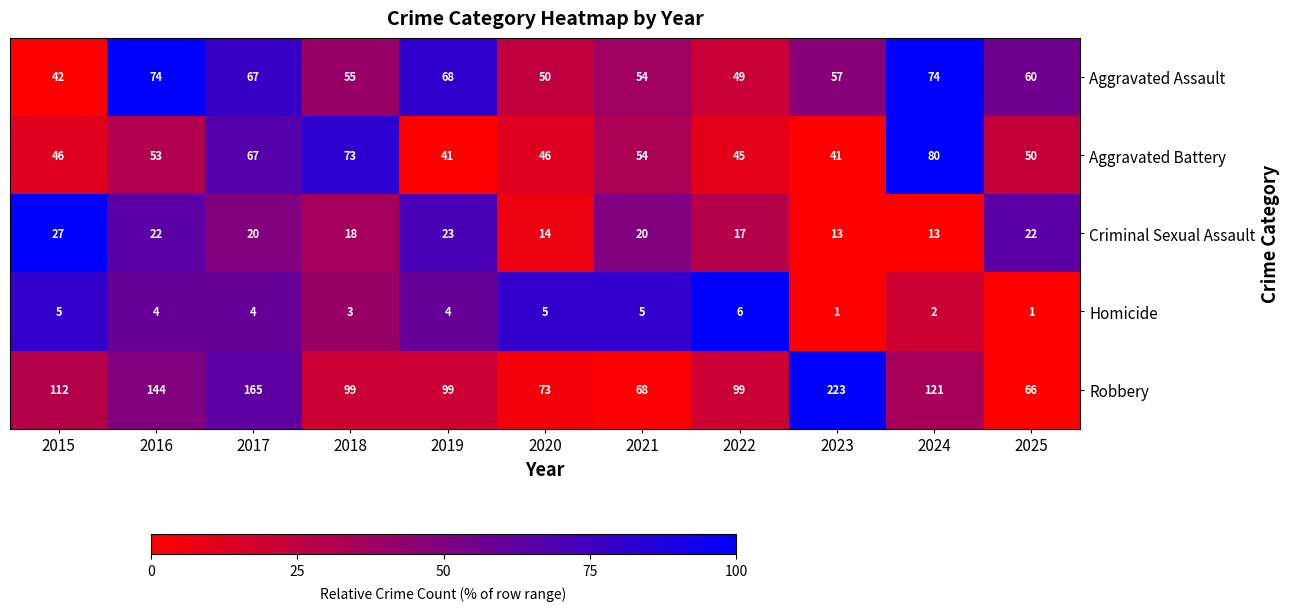

What is the difference between the maximum and second lowest values in the Aggravated Assault series?

25